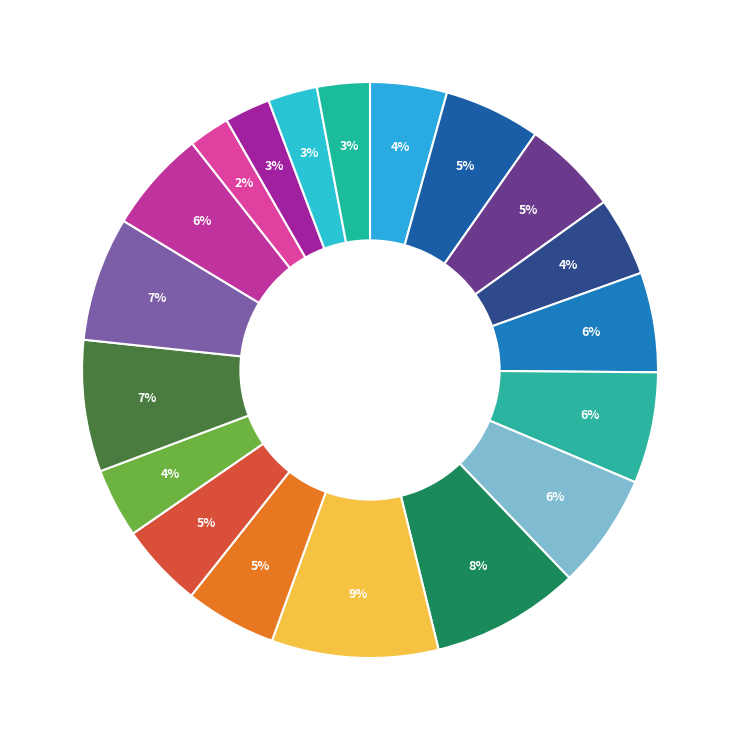

How many slices are in this pie chart?

19